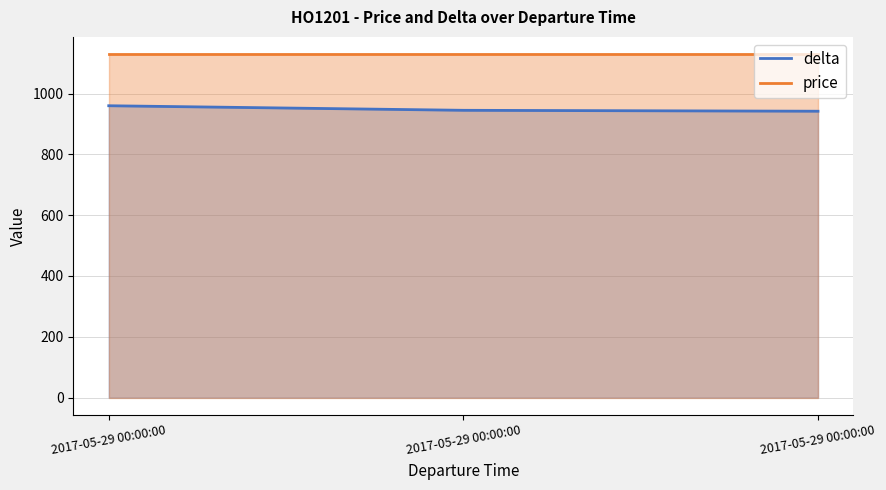

Does the chart display data point markers on the line(s)?

No